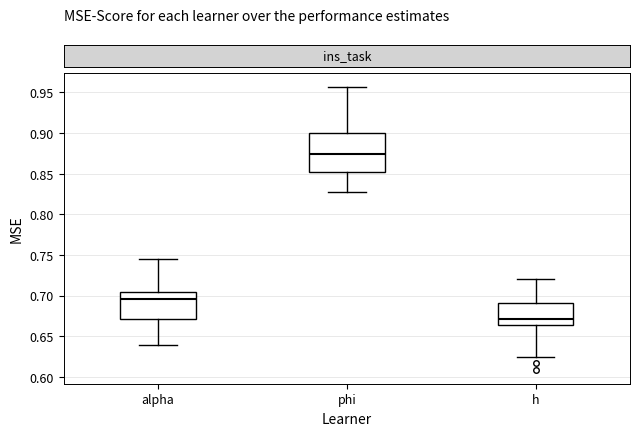

Reading left to right, read every box against the y-axis: the position of its median line, the range the box covers, and the ends of its whiskers. The values are not printed on the chart, so give them approximately, as read against the axis.

alpha: median 0.695, box 0.670 to 0.705, whiskers 0.640 to 0.745
phi: median 0.875, box 0.850 to 0.900, whiskers 0.825 to 0.955
h: median 0.670, box 0.665 to 0.690, whiskers 0.625 to 0.720